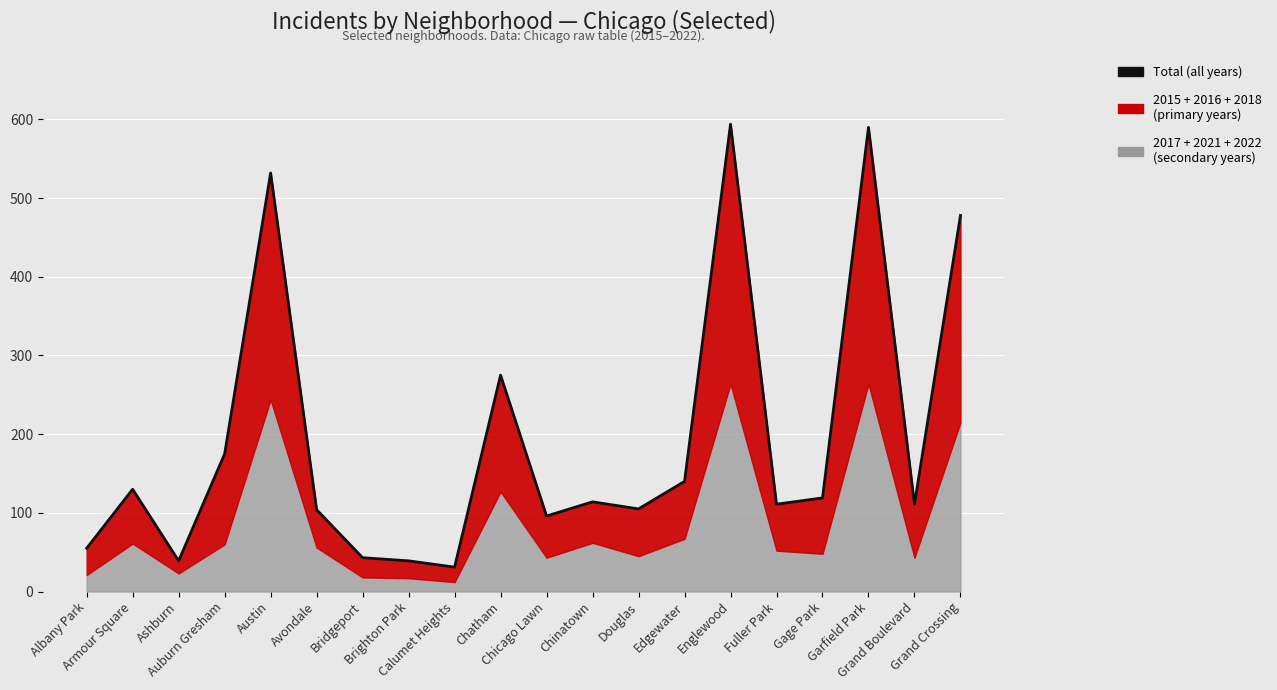

Reading left to right, list all the values displayed in this chart.

Albany Park=55	Armour Square=130	Ashburn=39	Auburn Gresham=175	Austin=532	Avondale=104	Bridgeport=43	Brighton Park=39	Calumet Heights=31	Chatham=275	Chicago Lawn=96	Chinatown=114	Douglas=105	Edgewater=140	Englewood=594	Fuller Park=111	Gage Park=119	Garfield Park=590	Grand Boulevard=111	Grand Crossing=478